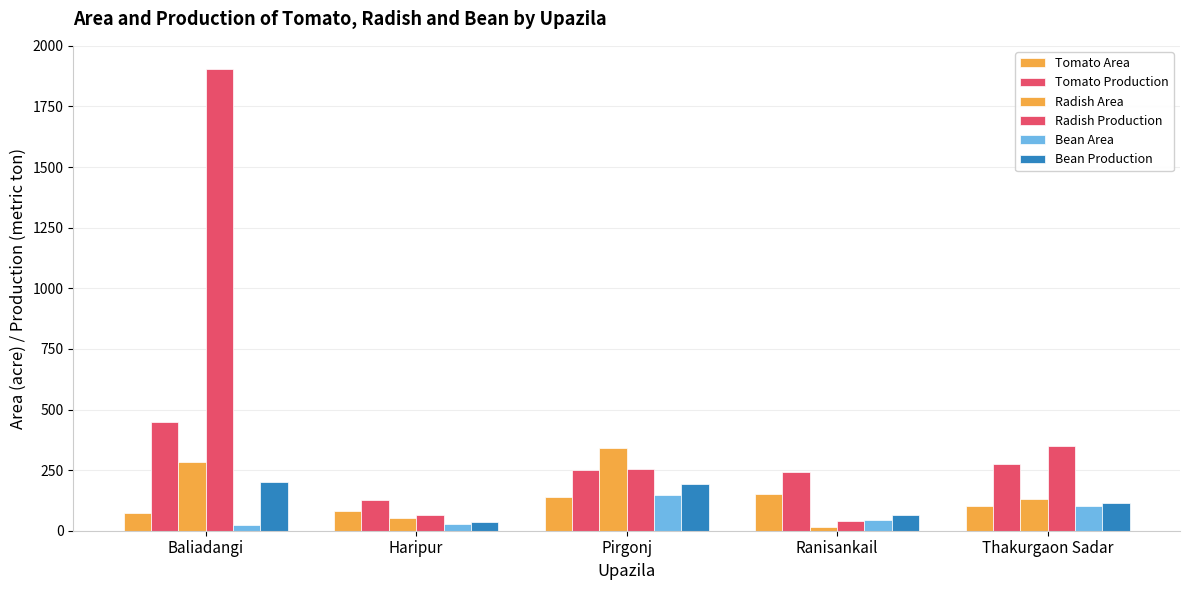

How many series are shown in this chart?

6